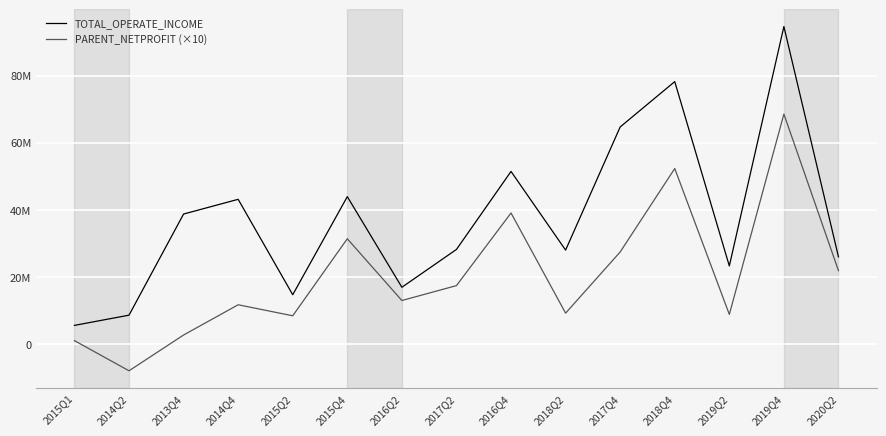

What are all the series names shown in the legend?

TOTAL_OPERATE_INCOME, PARENT_NETPROFIT (×10)